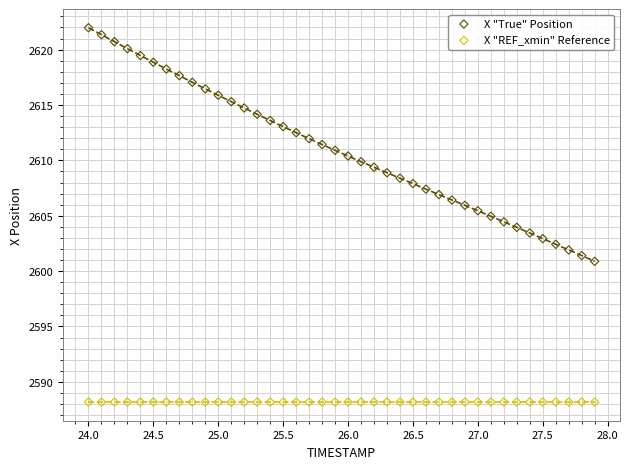

Which series reaches the minimum Y coordinate?

X "REF_xmin" Reference